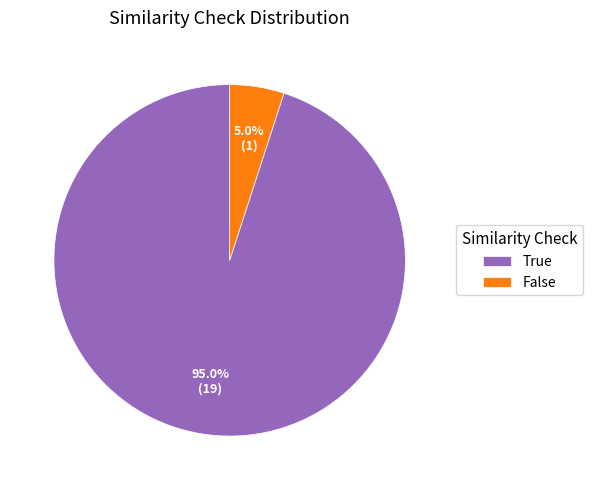

Is it true that False is 5% of the pie?

True